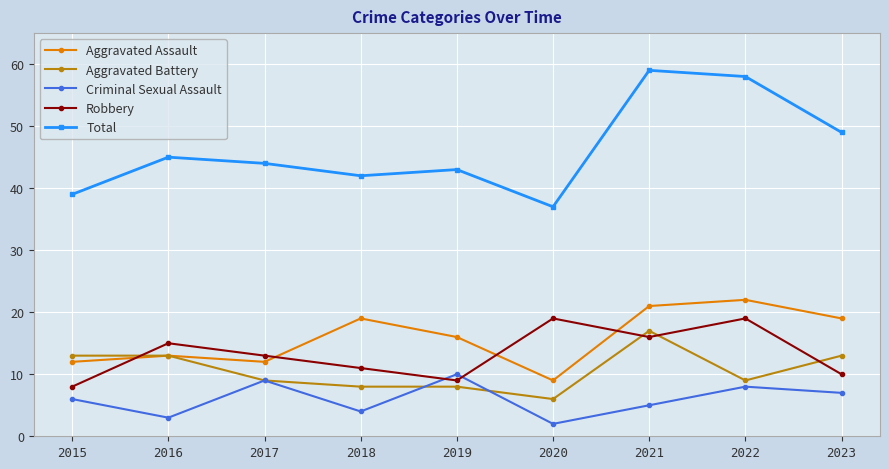

What is the approximate value of Aggravated Assault at 2018?

19